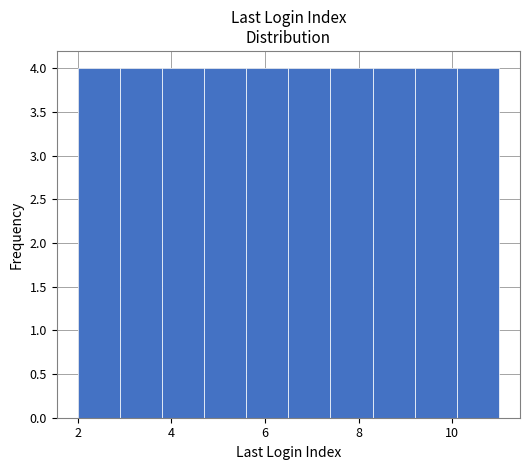

What is the height of the bar covering 3.8 to 4.7 on the x-axis? Neither the bar edges nor the heights are printed on the chart, so give them approximately, as read against the axes.

4